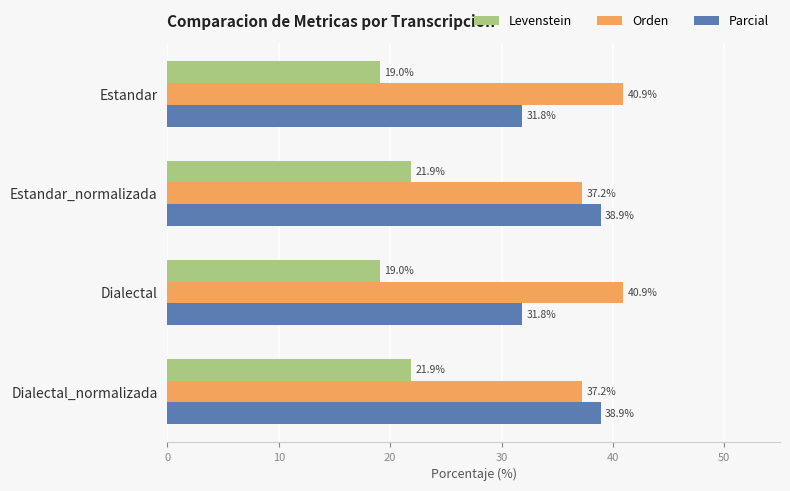

List the series in order of their overall mean, lowest first.

Levenstein, Parcial, Orden